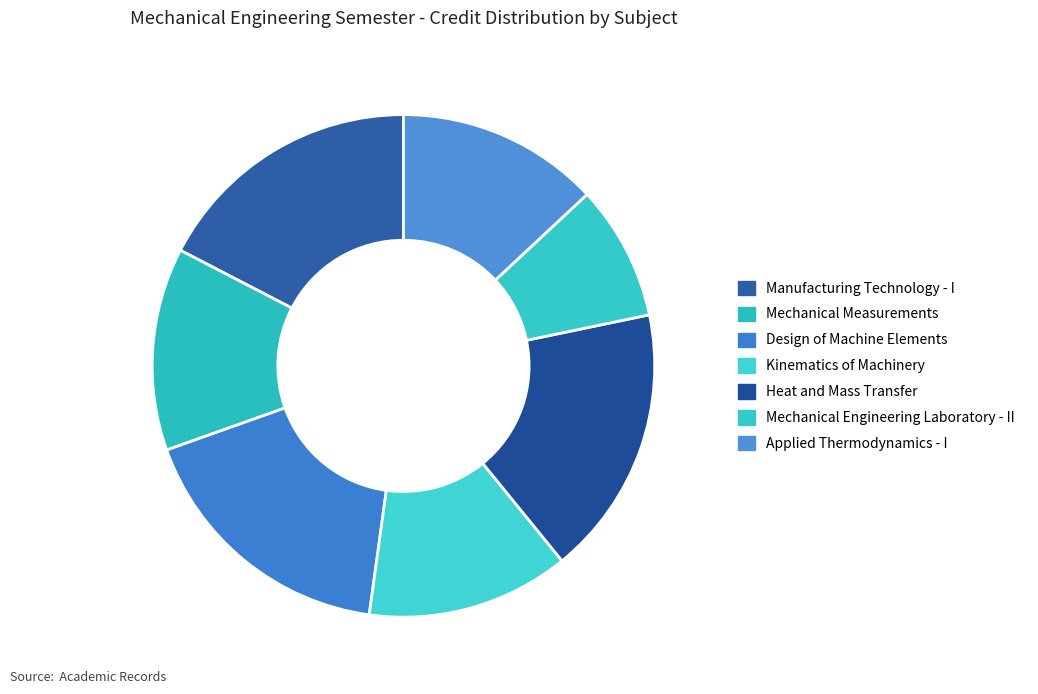

What is the smallest slice in the pie chart?

Mechanical Engineering Laboratory - II